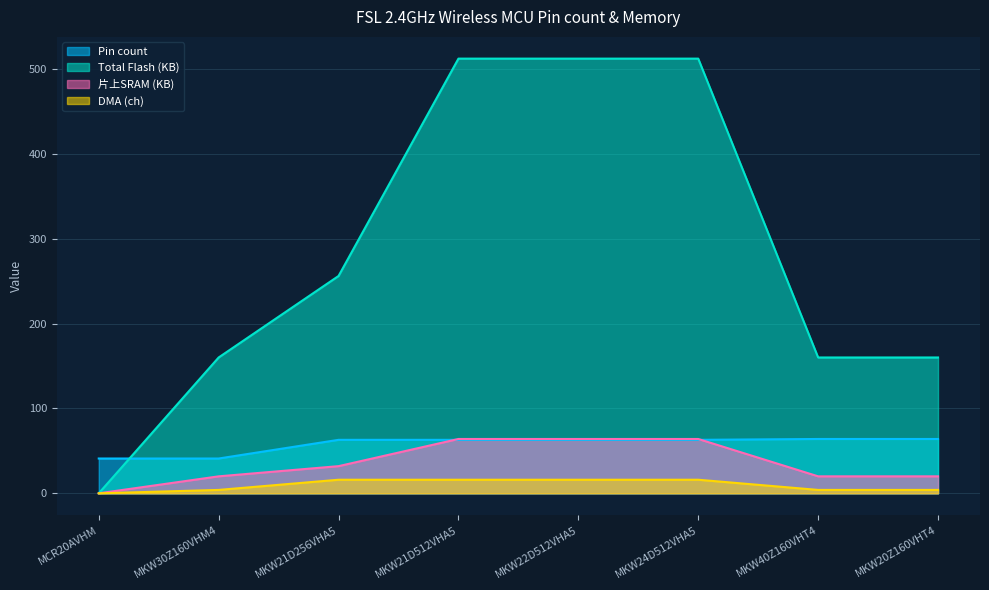

What is the sum of all DMA (ch) values?

76